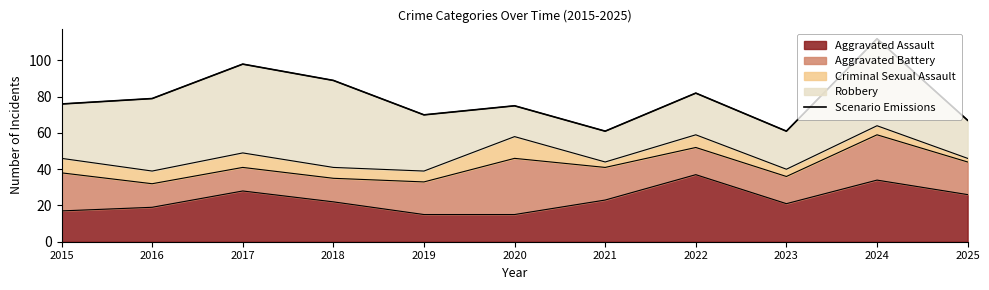

What is the difference between the values at 2016 and 2015?

3